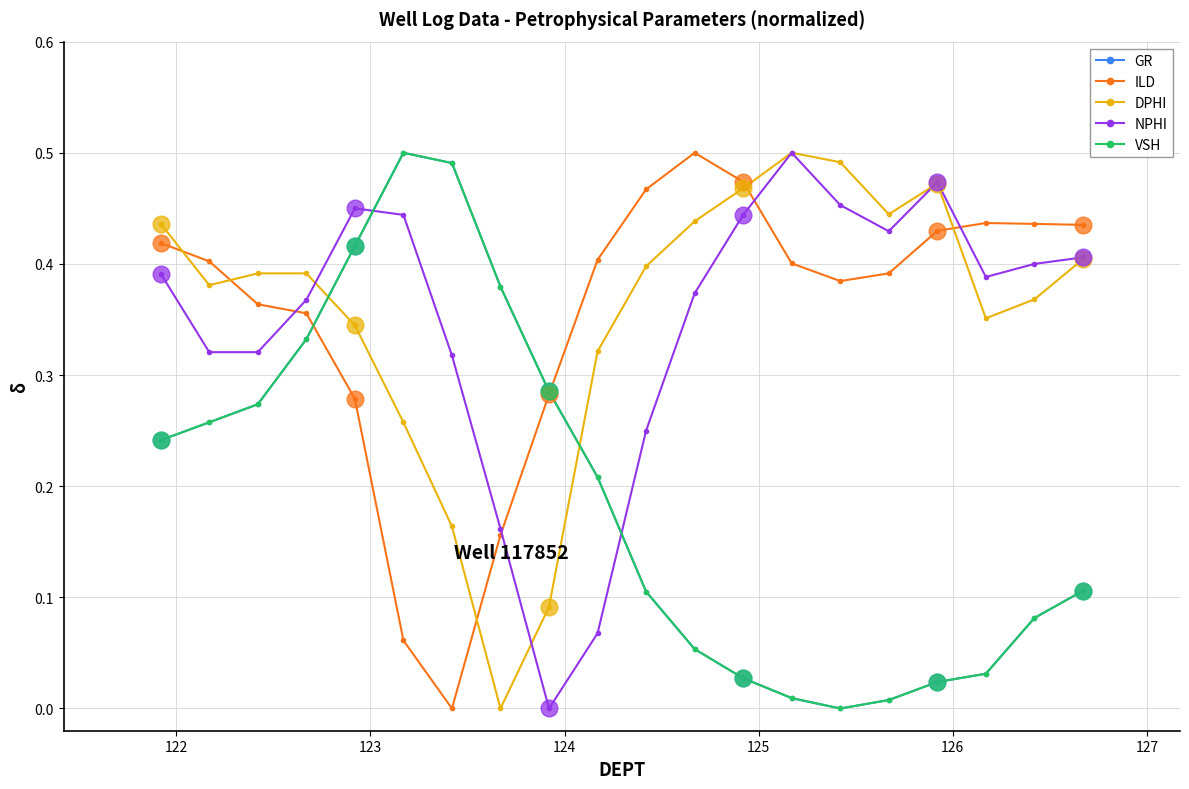

At how many categories does at least one series exceed 0?

20